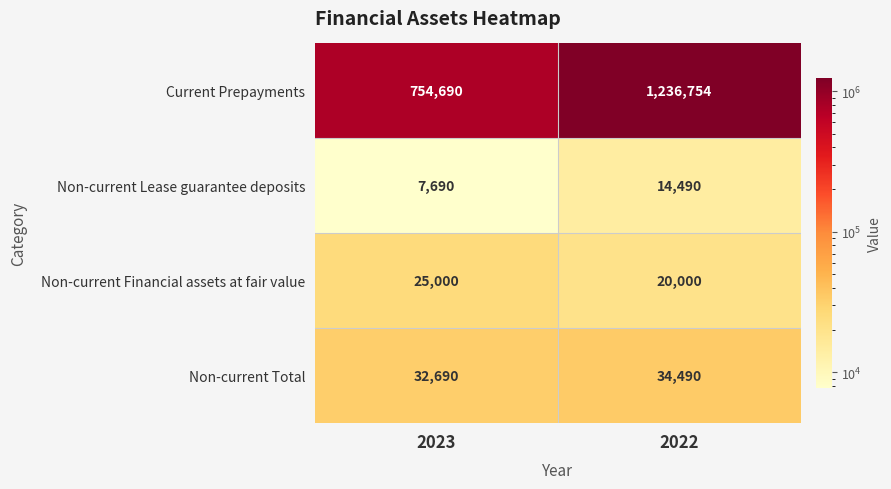

What is the maximum value shown in the chart?

1236754